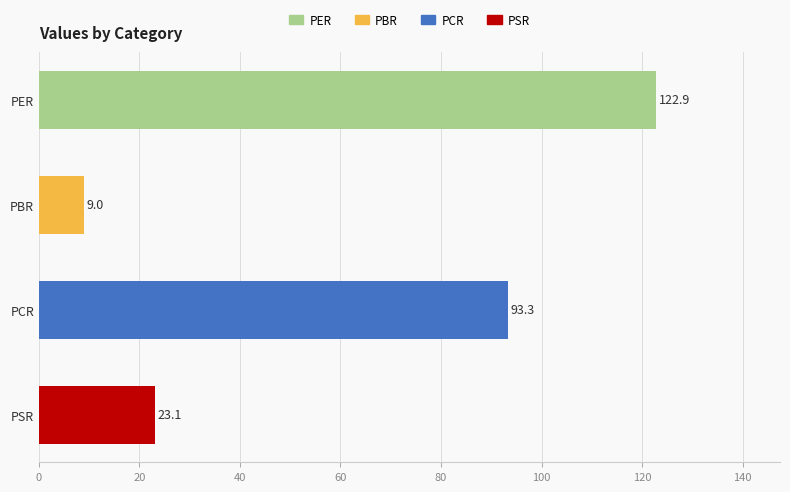

Rank the categories by value from lowest to highest.

PBR, PSR, PCR, PER